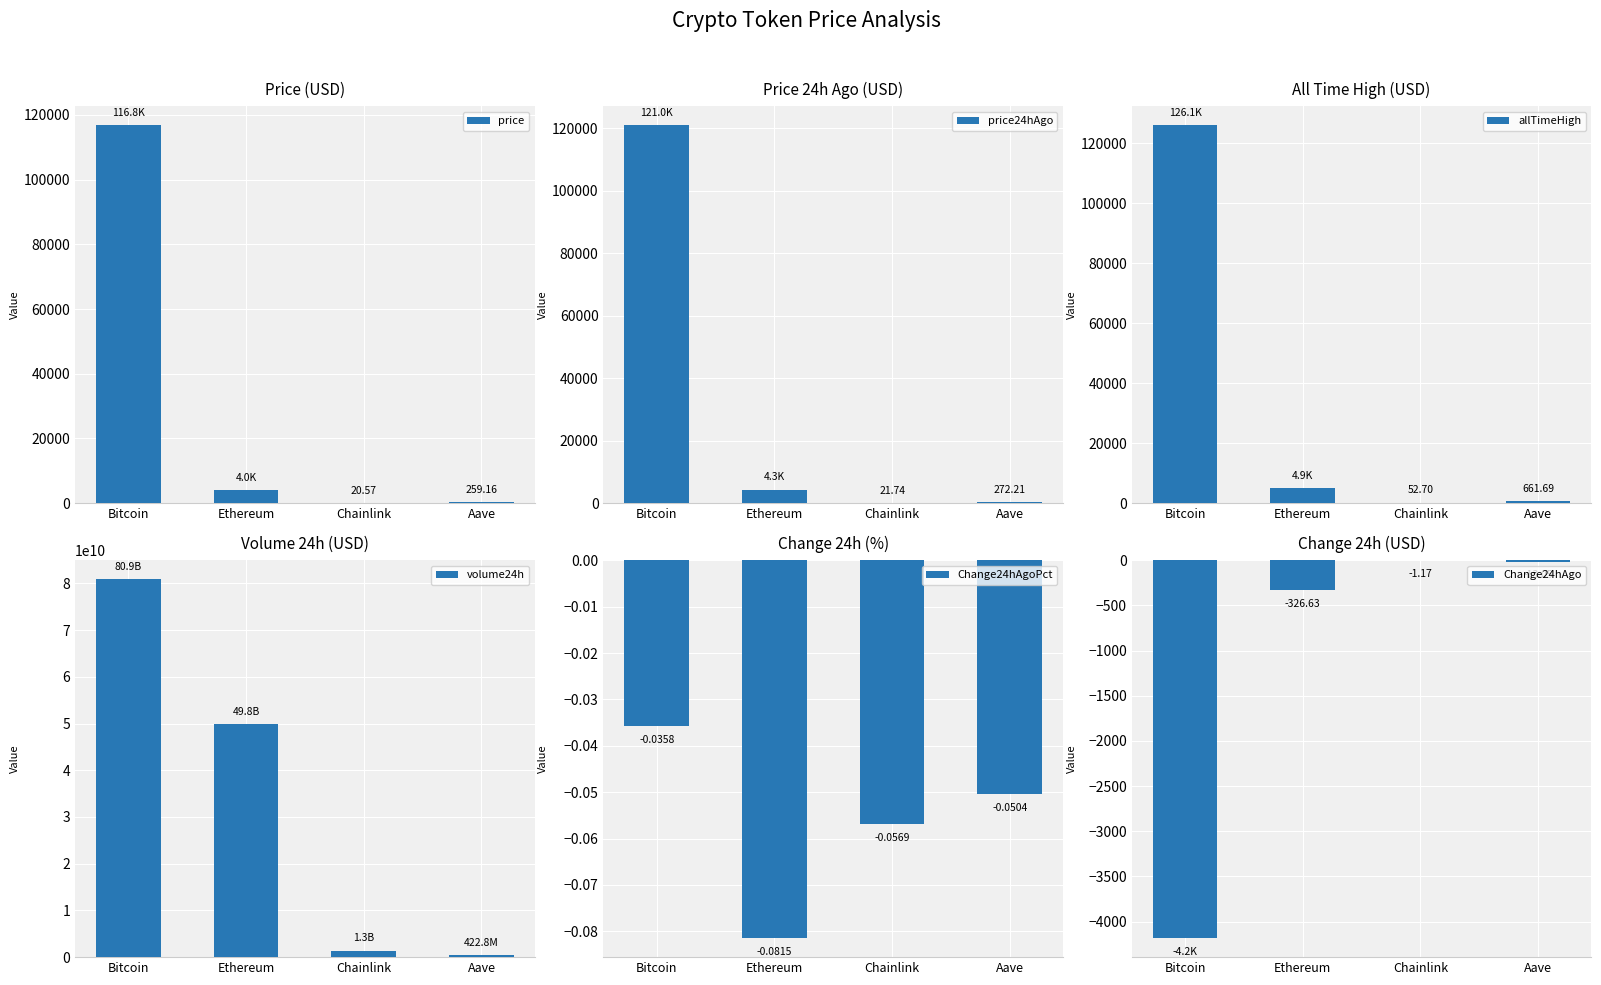

What is the total value across all series at Bitcoin?

80876849394.0